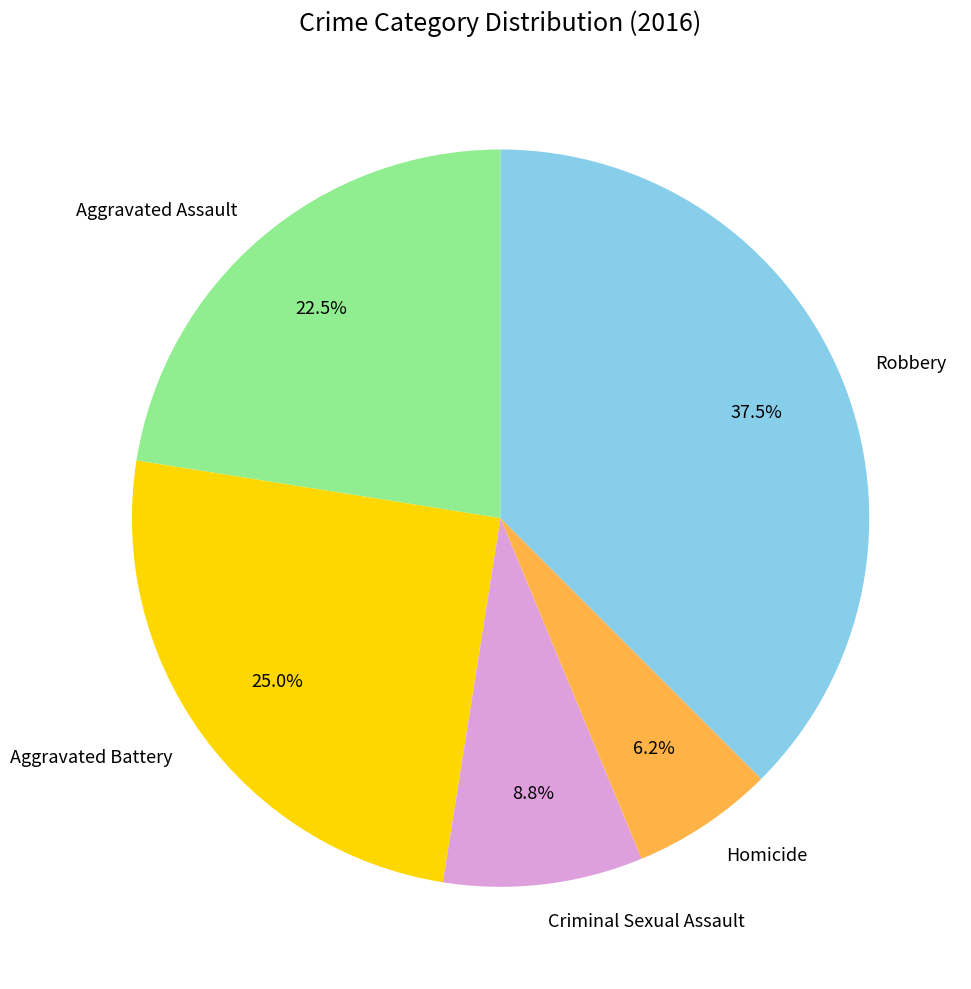

To the nearest percent, what is the average slice percentage?

20%